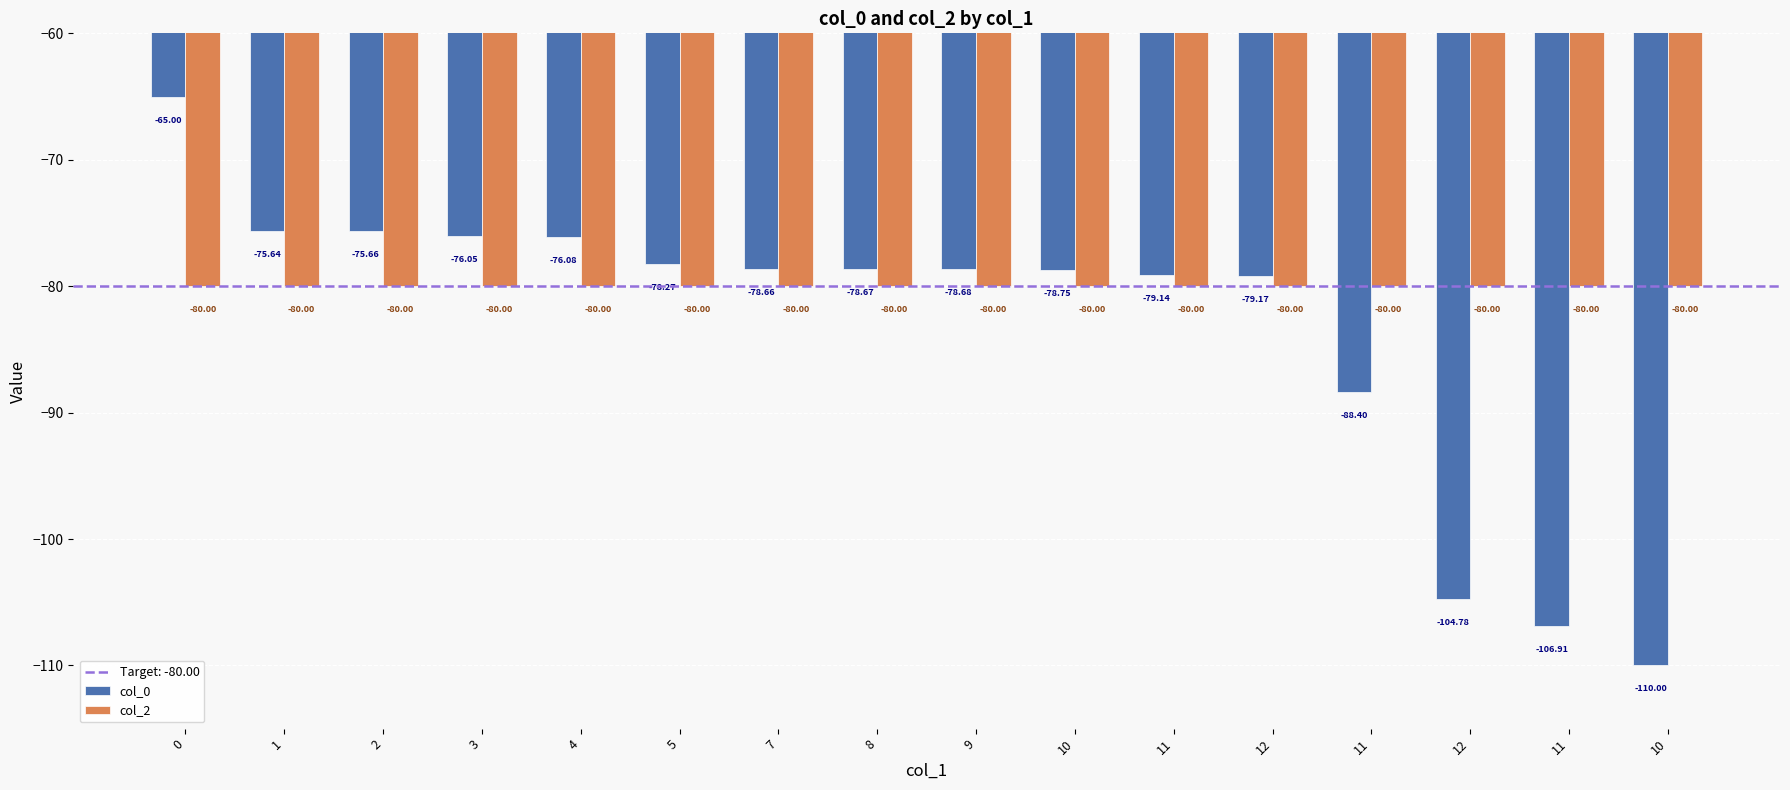

How many bars are there in each group?

2